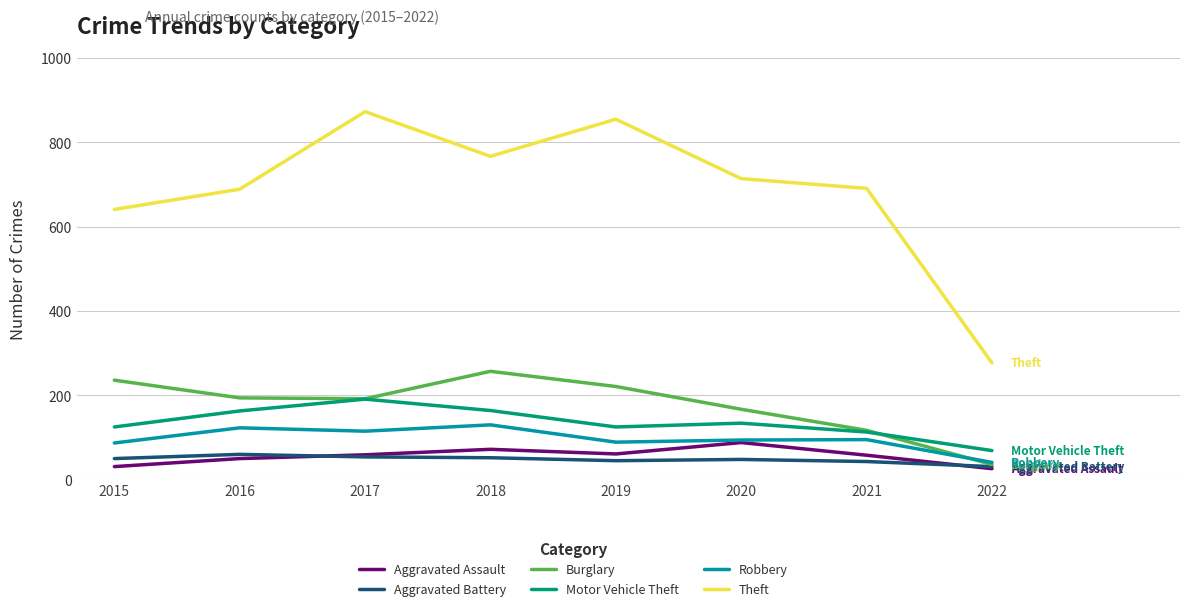

Which series ends up on top after the final intersection of Robbery and Burglary?

Robbery